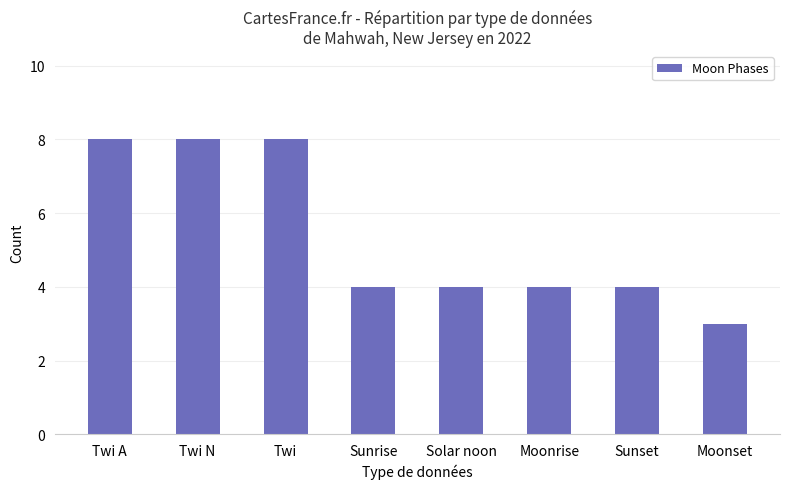

At which label does the data first exceed 4?

Twi A